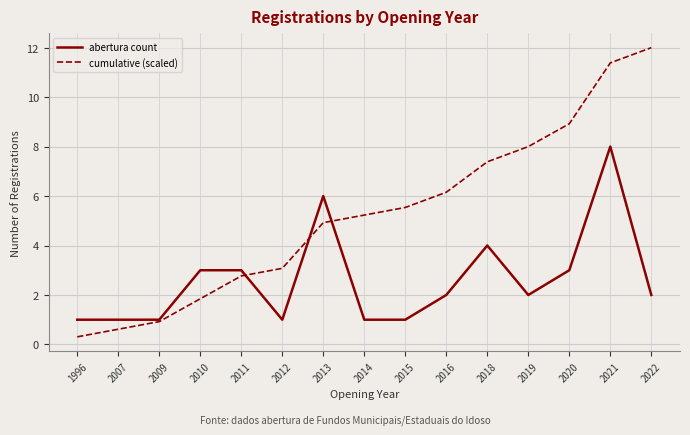

At 2014, list the series in order from smallest to largest.

abertura count, cumulative (scaled)